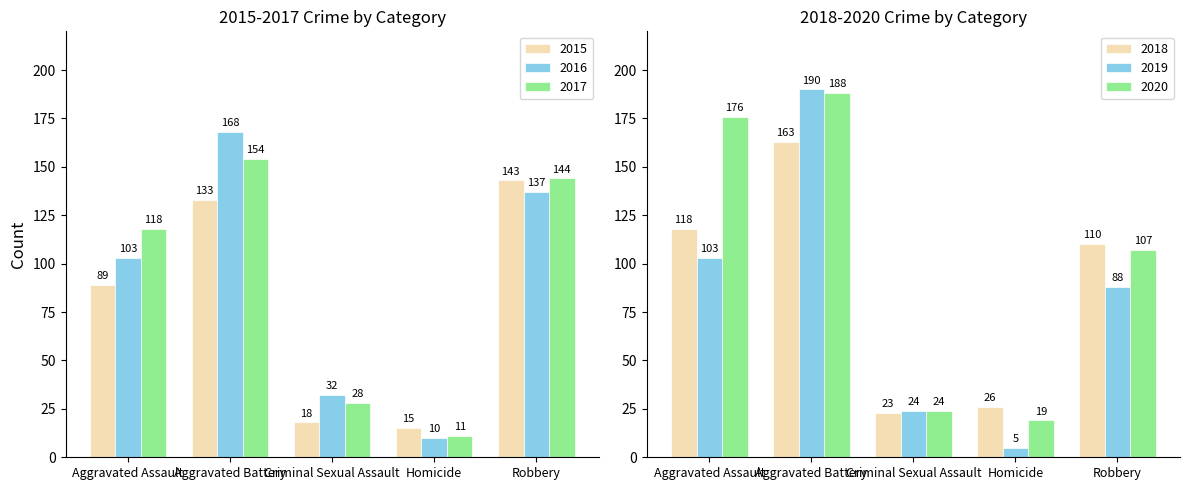

Between Aggravated Assault and Homicide, which series saw the biggest shift?

2020